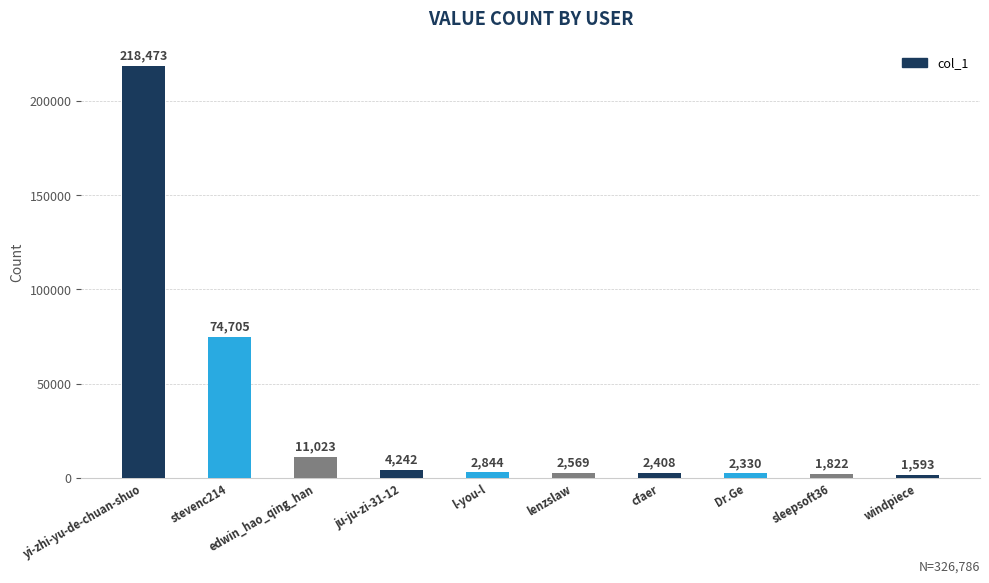

Rank the categories by value from highest to lowest.

yi-zhi-yu-de-chuan-shuo, stevenc214, edwin_hao_qing_han, ju-ju-zi-31-12, l-you-l, lenzslaw, cfaer, Dr.Ge, sleepsoft36, windpiece